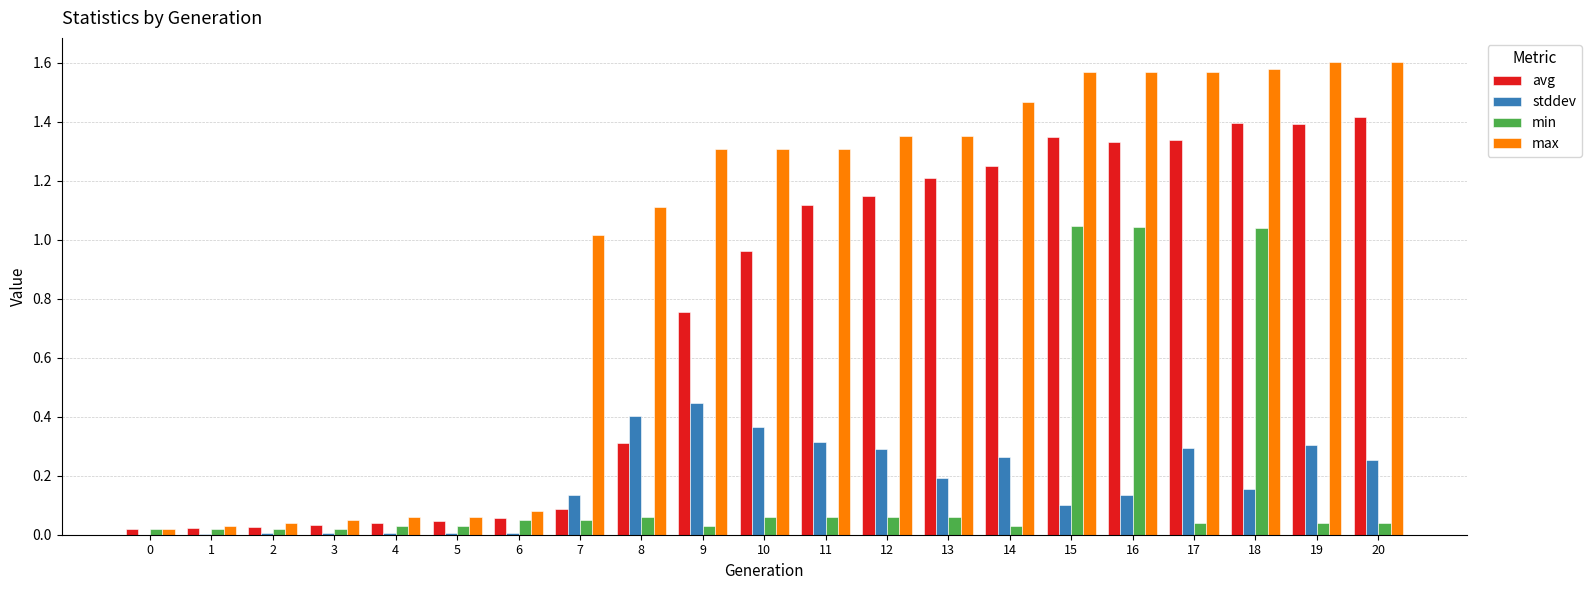

Are the bars grouped side by side (vs. stacked)?

Yes